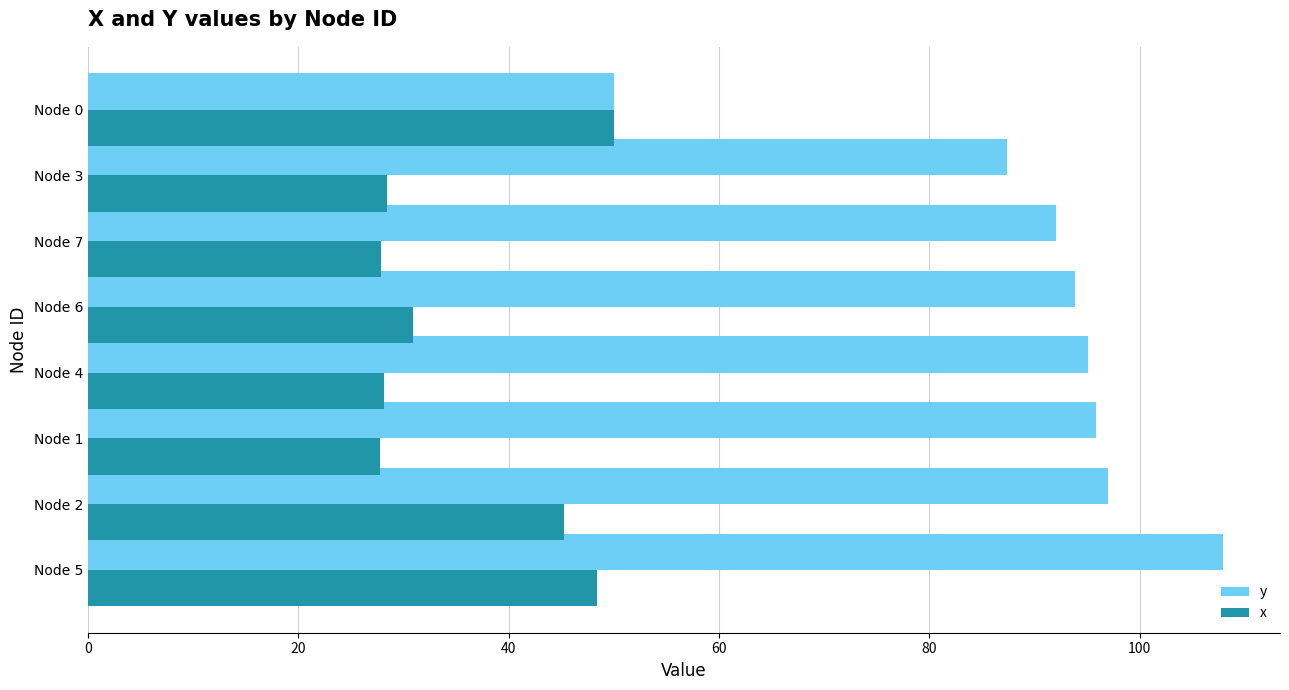

Is it true that y equals 28.0 at Node 7?

False